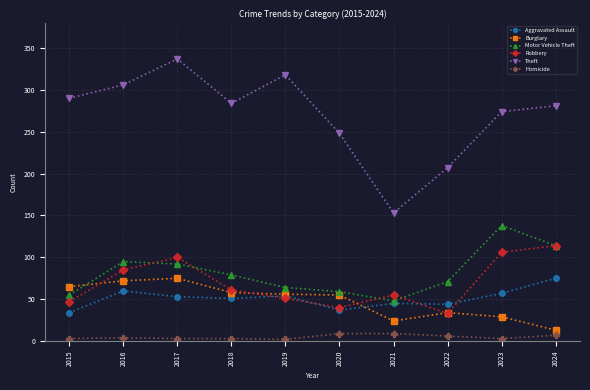

At which category does Robbery reach its first local valley?

2020